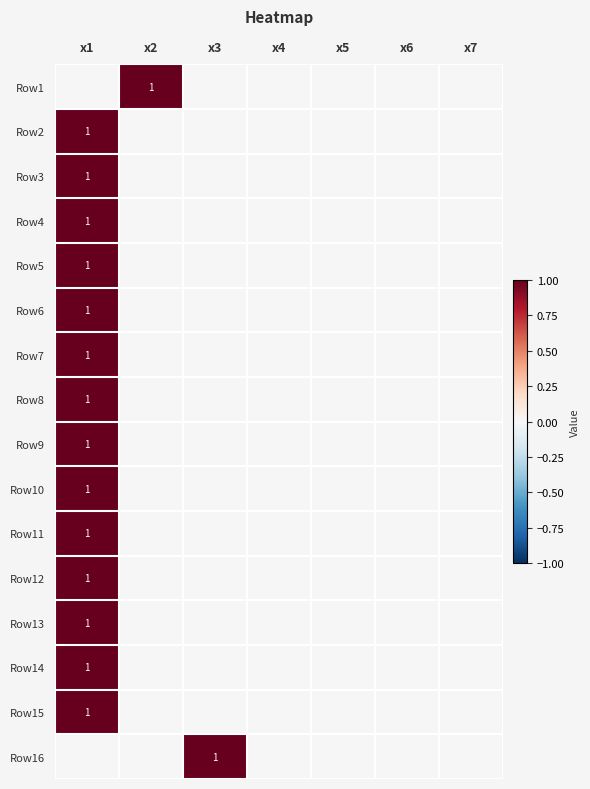

What is the total value across all series at x1?

14